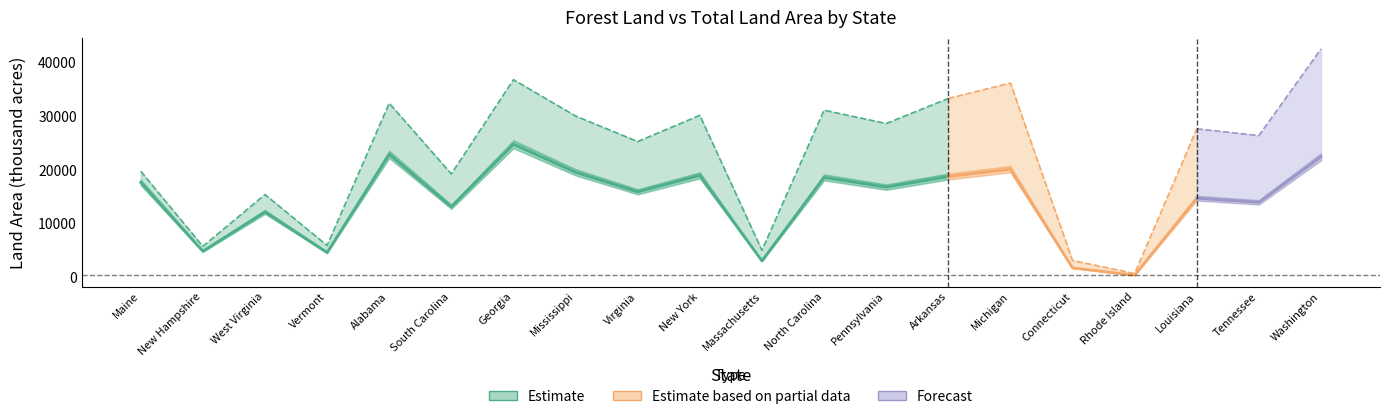

Between Michigan and Rhode Island, which series saw the biggest shift?

Total Land (thousand acres)